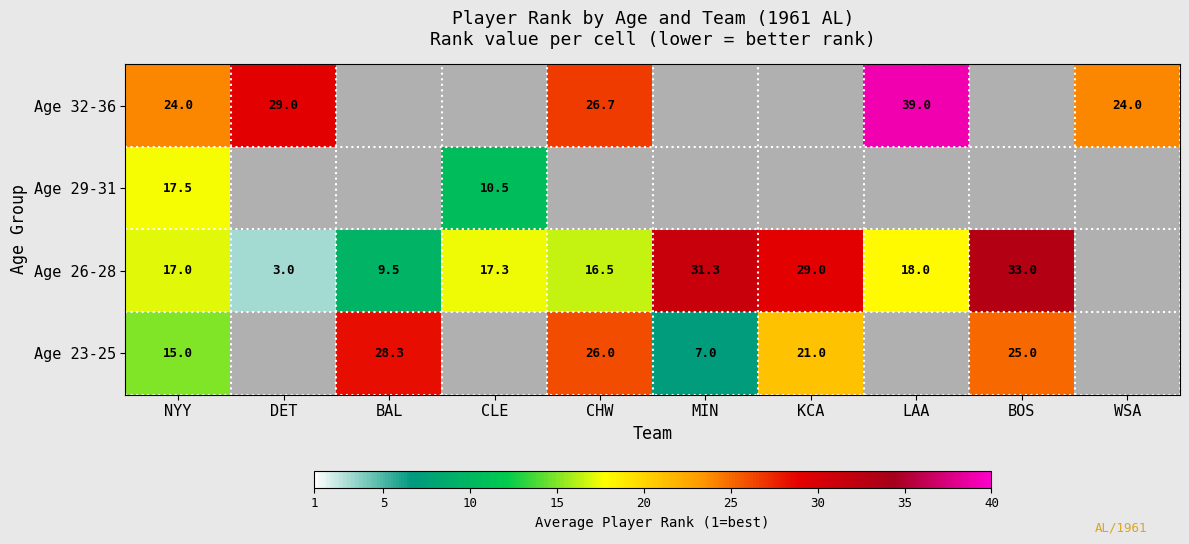

True or false: Age 26-28 has a value of 1.5 at DET.

False